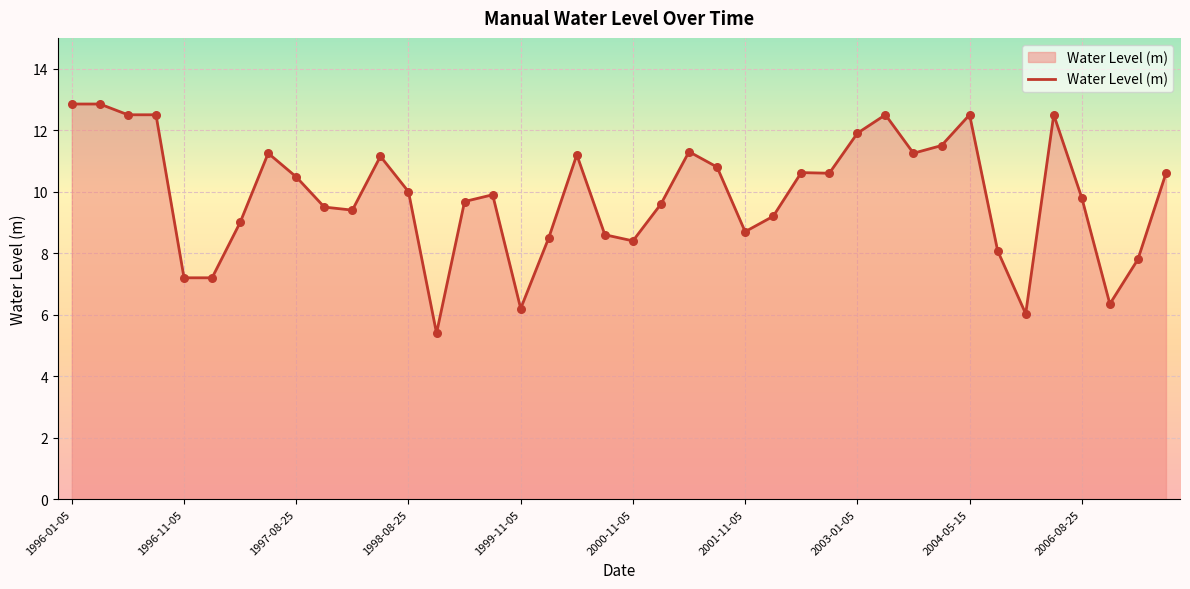

What is the minimum value shown in the chart?

5.4